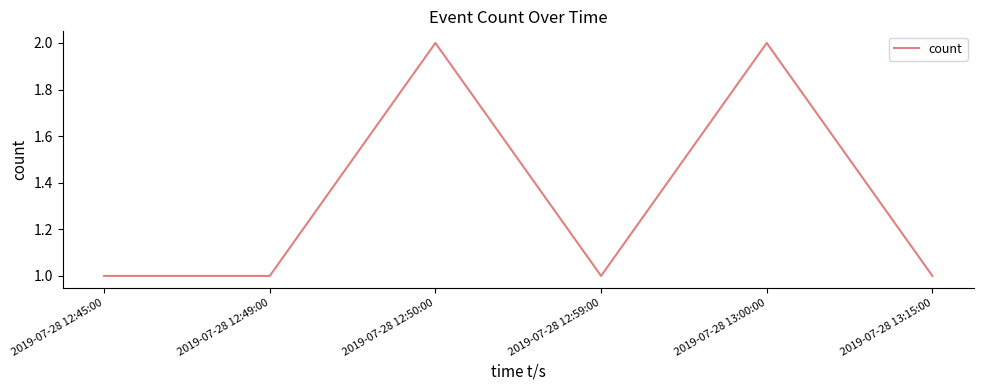

True or false: the data shows 2 at 2019-07-28 12:50:00.

True